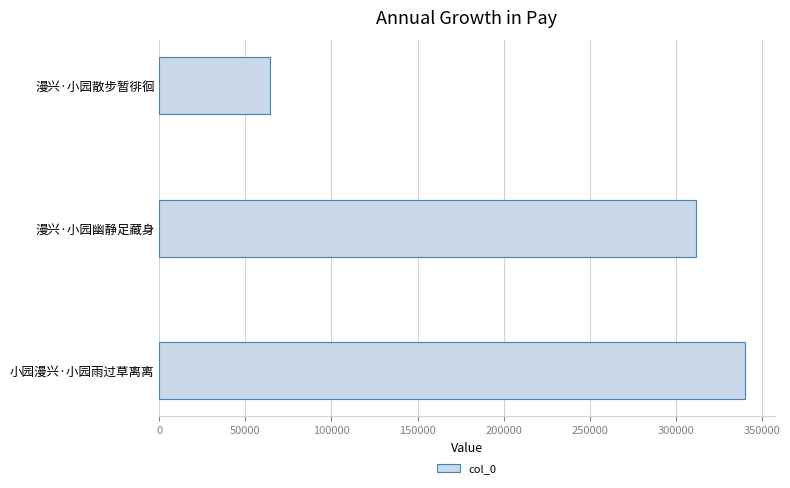

What is the change in value from 漫兴·小园散步暂徘徊 to 漫兴·小园幽静足藏身?

+247400